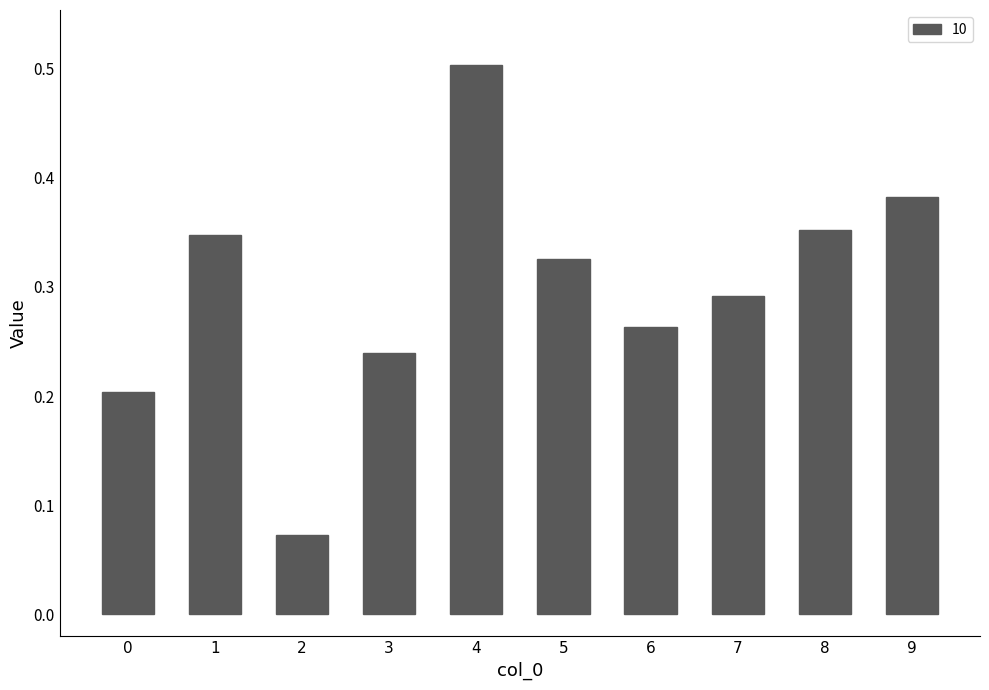

Is it true that the value at 9 is 0.7?

False